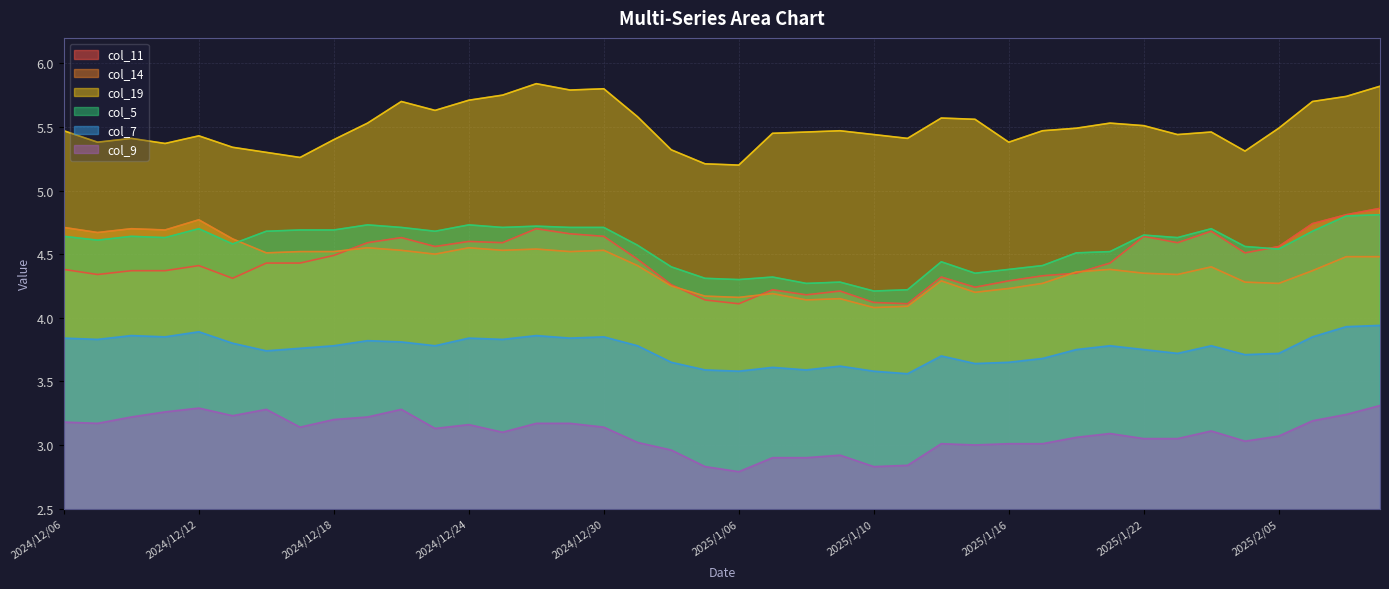

What is the sum of all col_7 values?

150.1